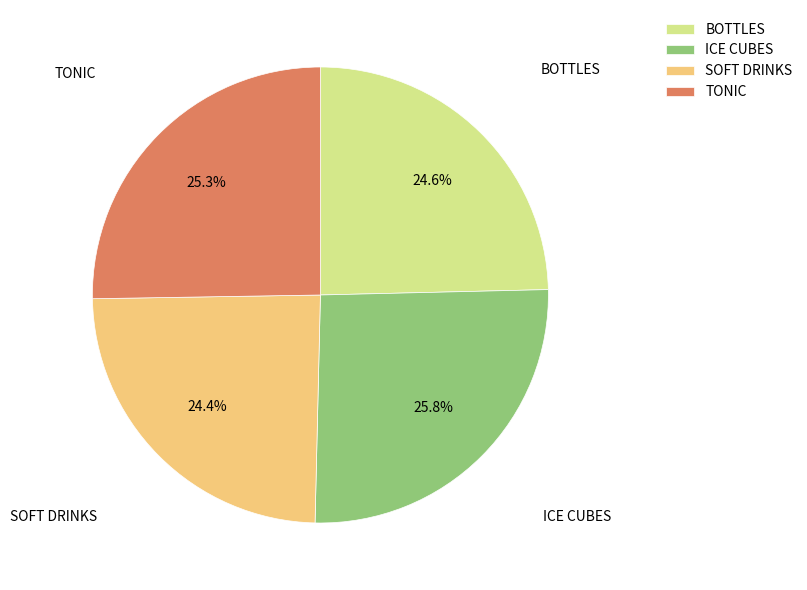

What is the ratio of the value at BOTTLES to the value at SOFT DRINKS?

1.0